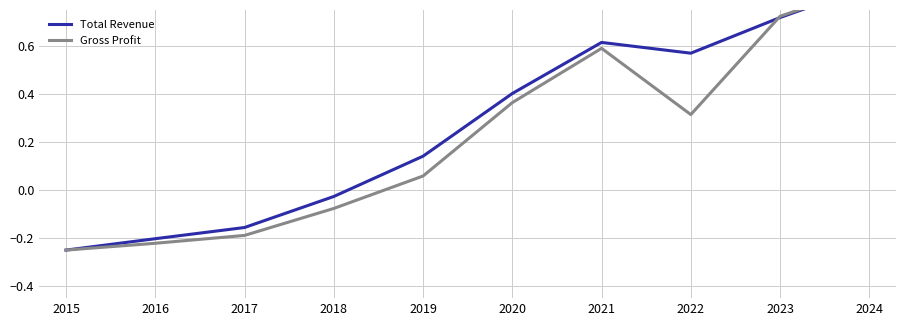

Where is Total Revenue nearest to the value 0?

2018